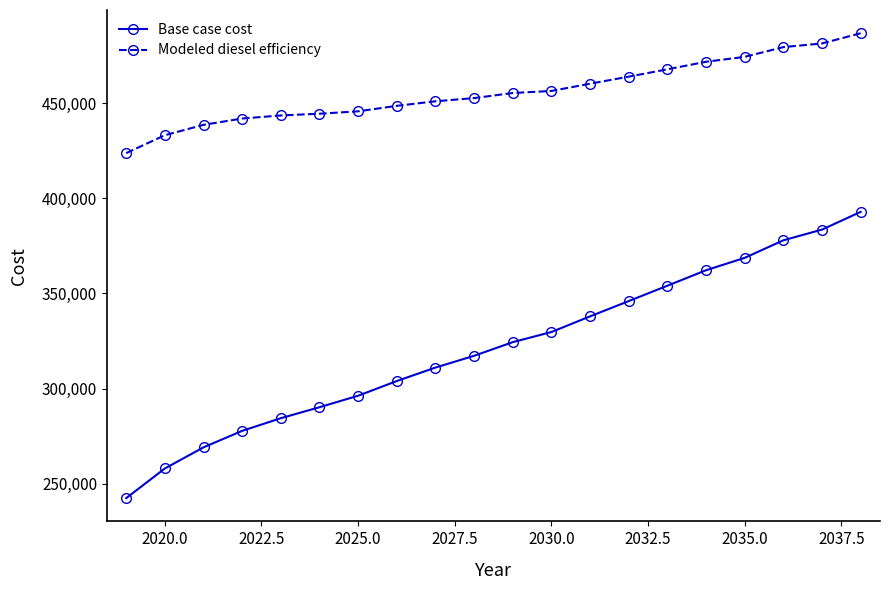

Which series has the largest total across all categories?

Modeled diesel efficiency